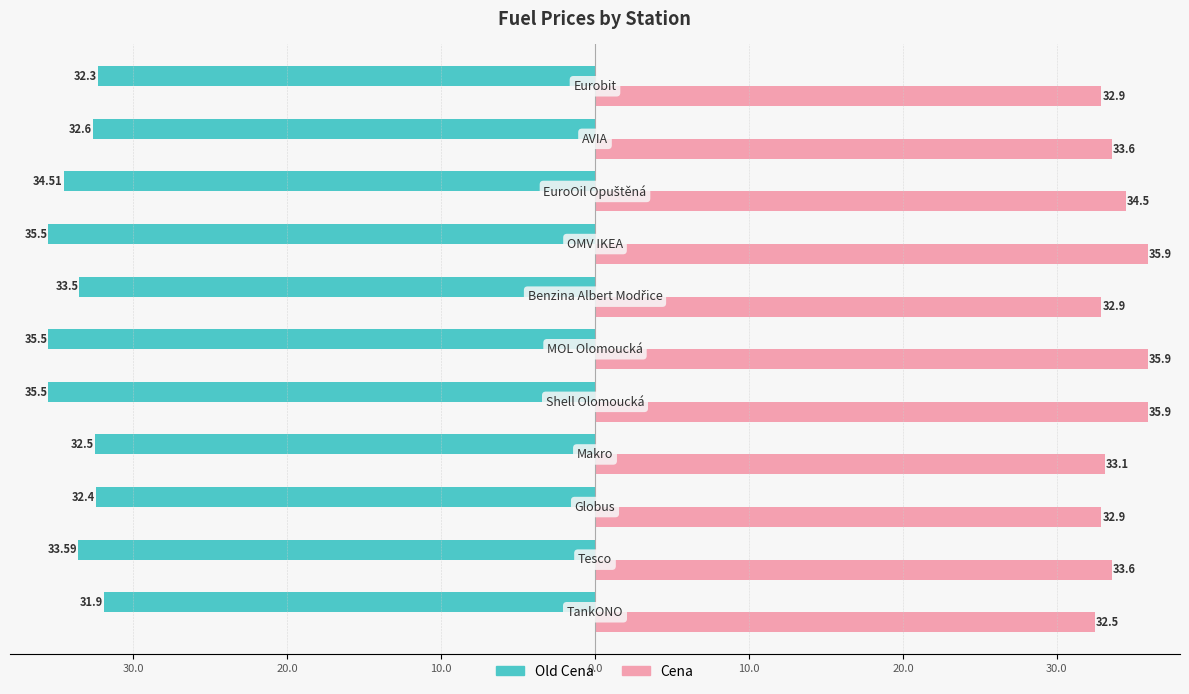

What are all the series names shown in the legend?

Old Cena, Cena